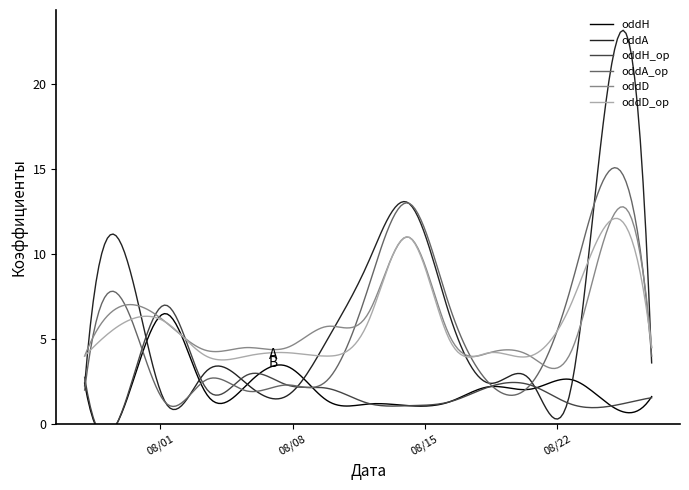

What is the difference between the highest and lowest values at 2023-08-20?

2.0